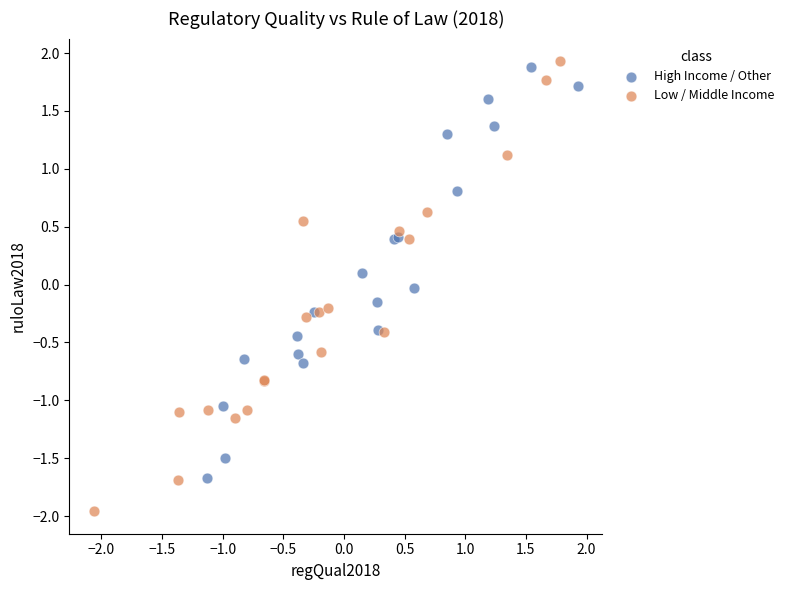

Which series contains the lowest Y value?

Low / Middle Income